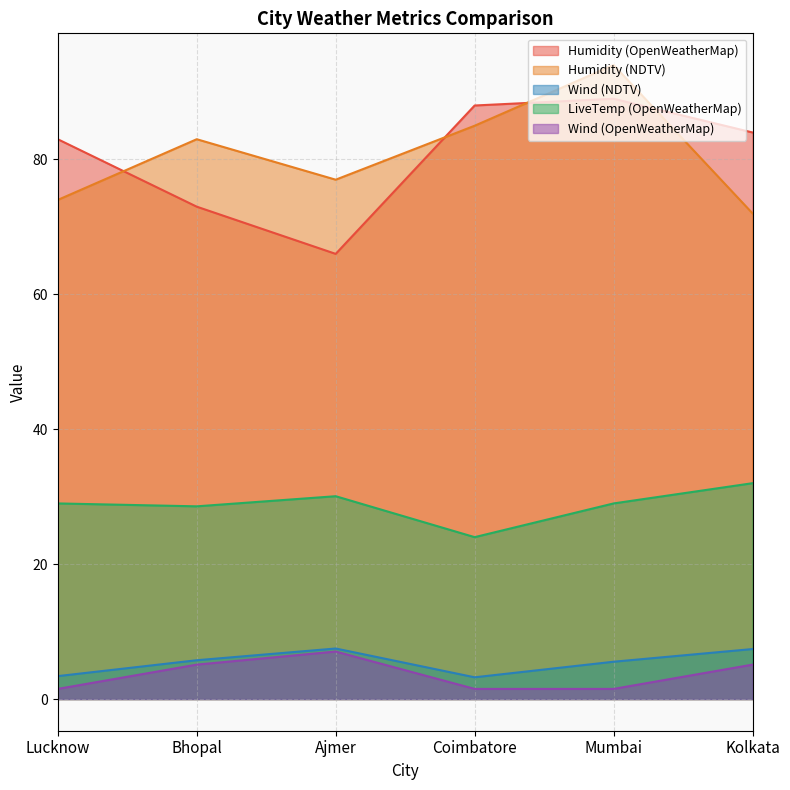

How many interior local peaks does the Wind (NDTV) series have?

1